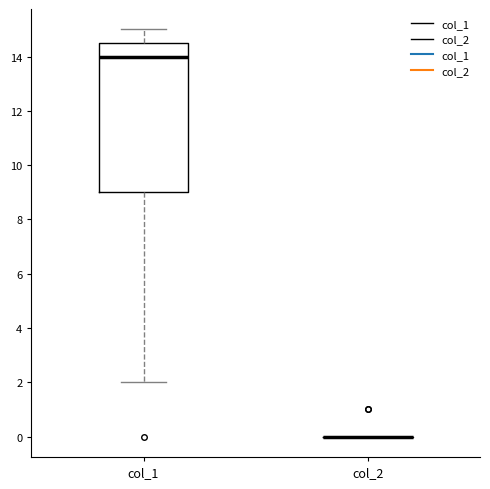

Where does the upper whisker of the box for col_1 end on the y-axis? The values are not printed on the chart, so give them approximately, as read against the axis.

15.0